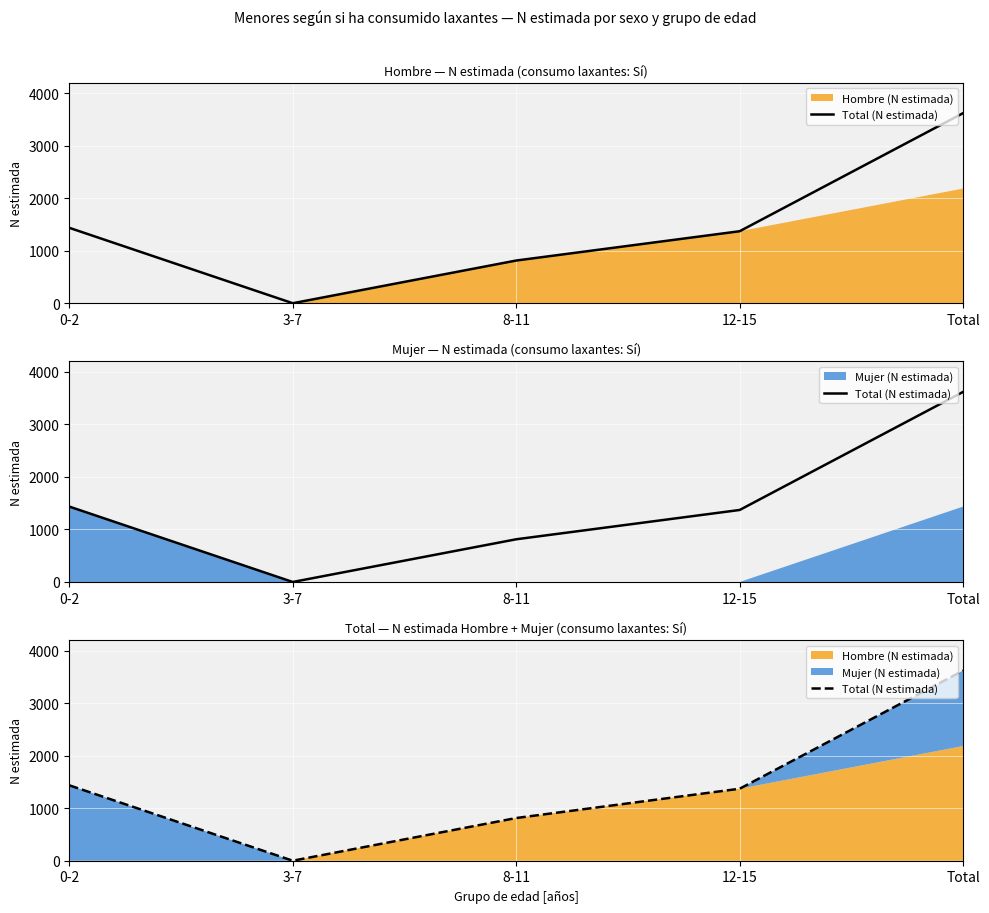

What position from the right is Total?

1